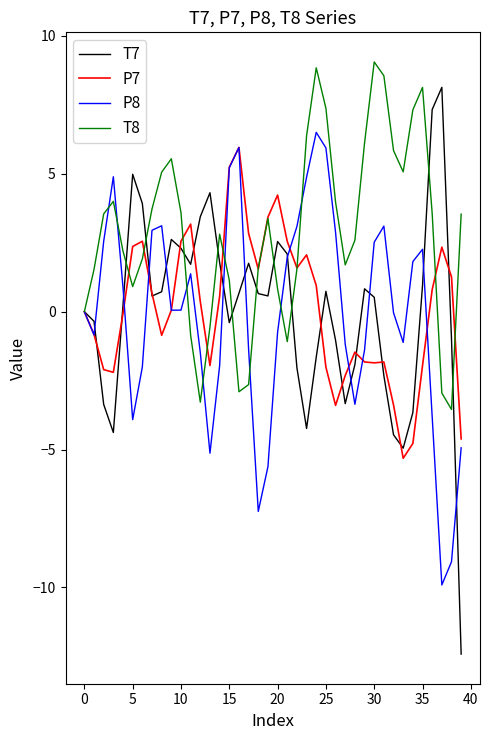

Which series has the largest total across all categories?

T8